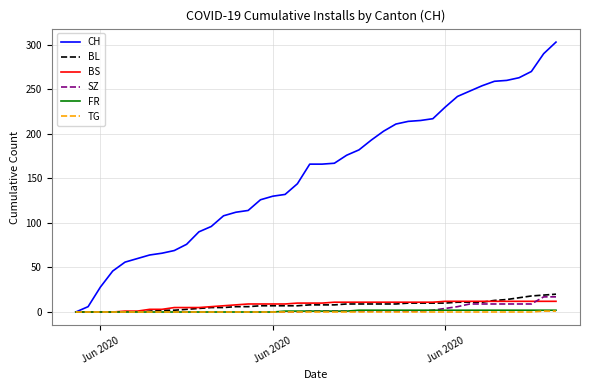

Which series has the largest total across all categories?

CH